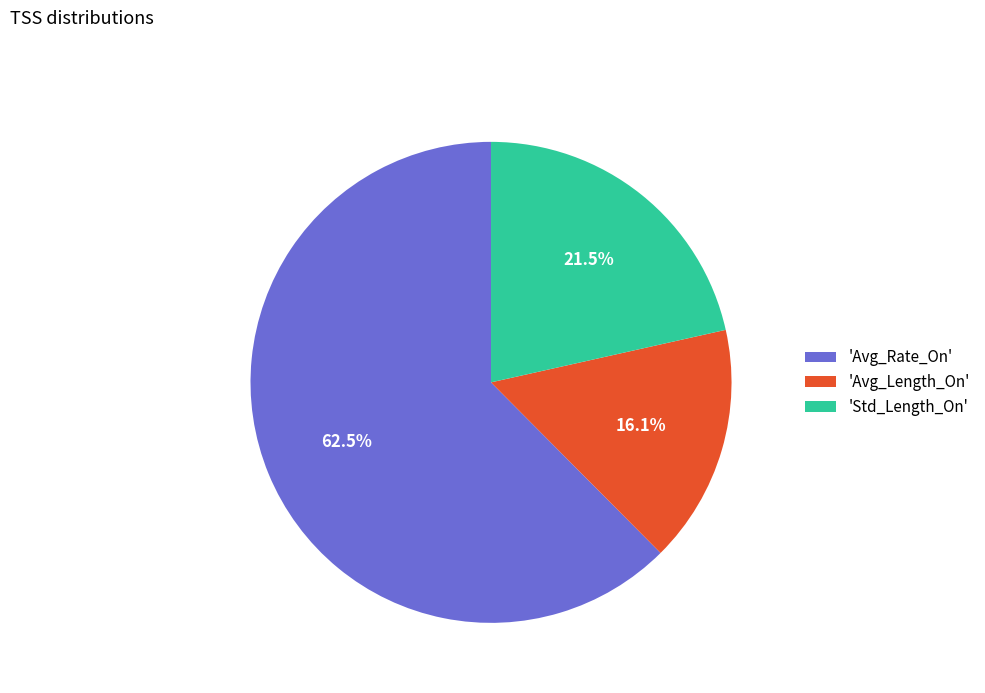

Combined, do 'Avg_Rate_On' and 'Avg_Length_On' account for over 50%?

Yes